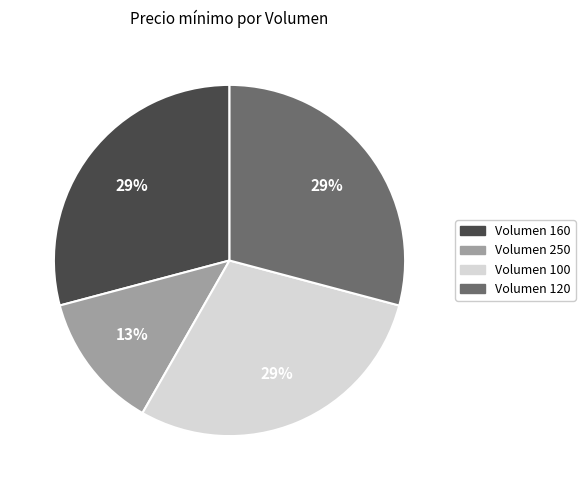

How many segments does this pie chart have?

4